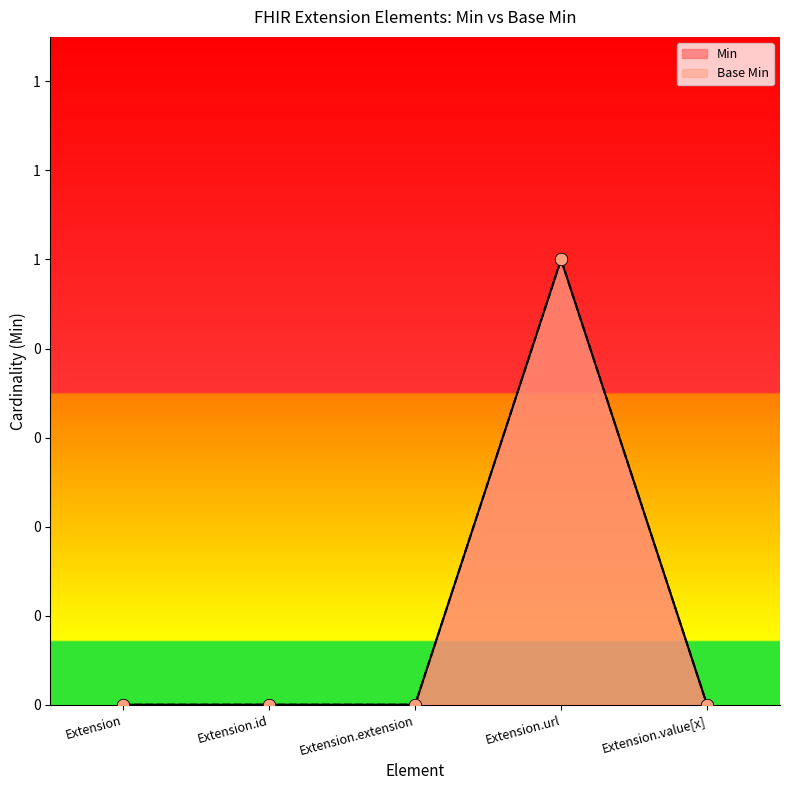

Which series reaches the maximum Y coordinate?

Min